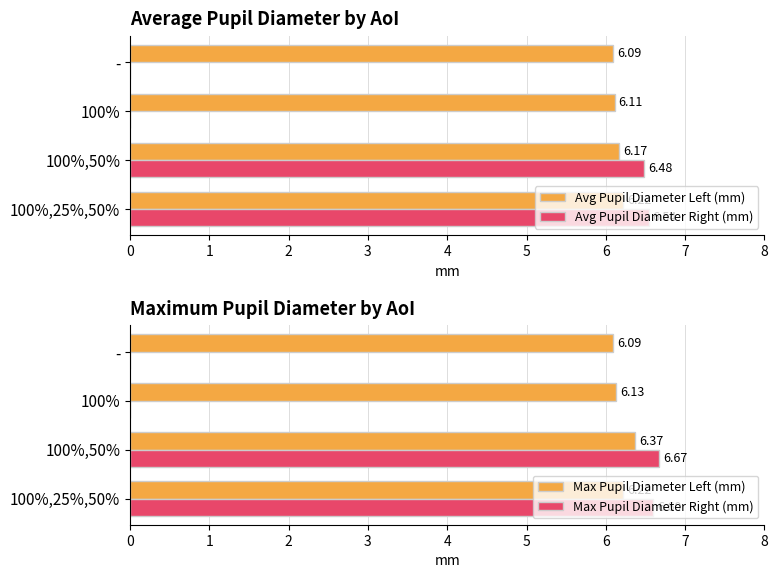

What is the sum of all Avg Pupil Diameter Left (mm) values?

24.6